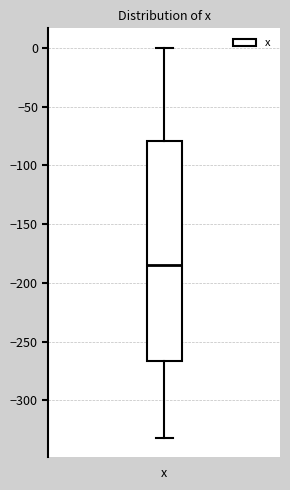

Transcribe this box plot: give where the median line is, the range the box spans, and where the two whiskers end, as read against the y-axis. The values are not printed on the chart, so give them approximately, as read against the axis.

median -185, box -265 to -80, whiskers -330 to 0